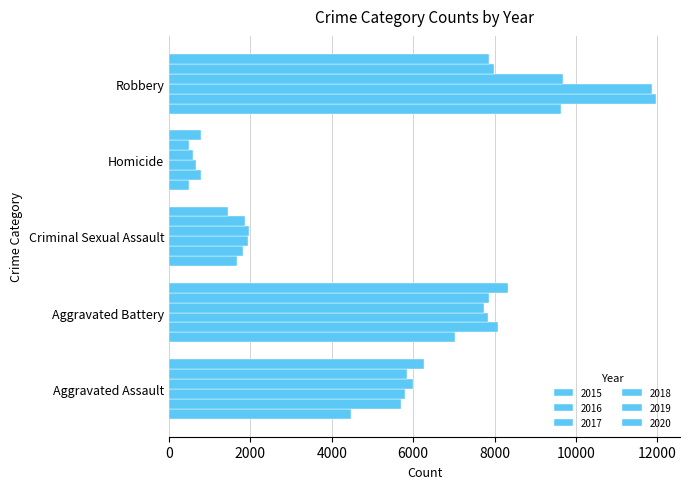

How many values in the 2016 series are below 5712?

2